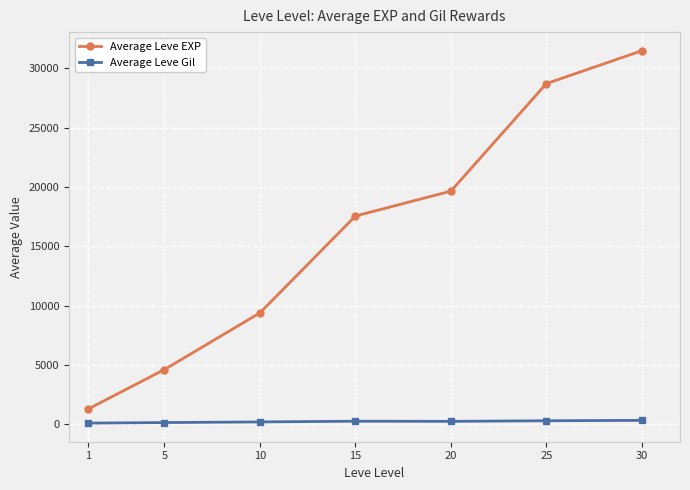

Is the value of Average Leve Gil at 5 greater than the value of Average Leve EXP at 1?

No